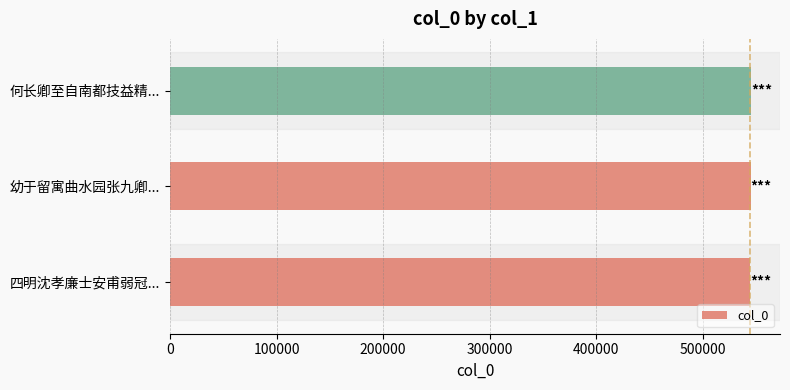

Count the number of data series in this chart.

1